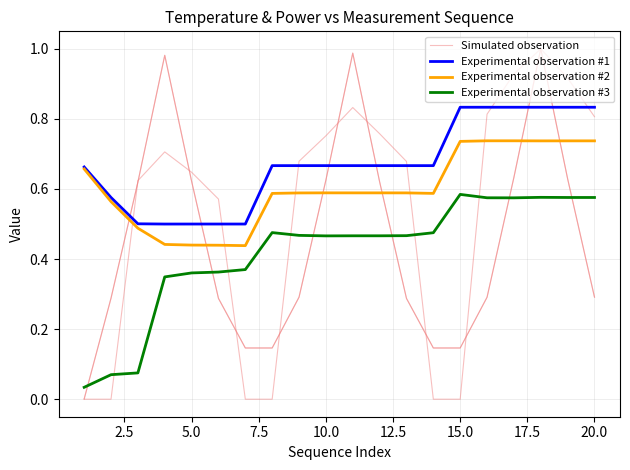

True or false: Experimental observation #2 and Experimental observation #3 cross at least once.

False